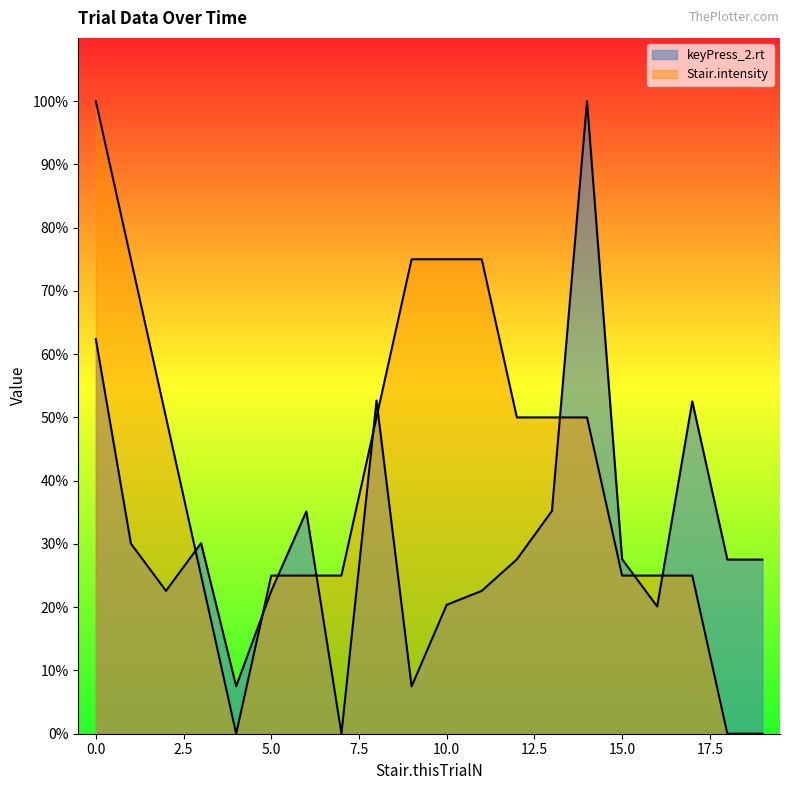

After their last crossing, which series has the higher values: Stair.intensity or keyPress_2.rt?

keyPress_2.rt